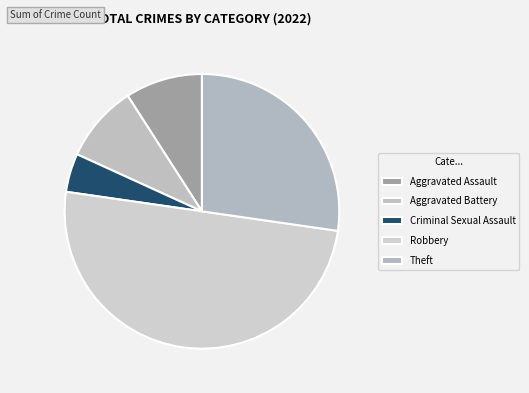

Approximately how many times larger is the value at Criminal Sexual Assault compared to Robbery?

0.1